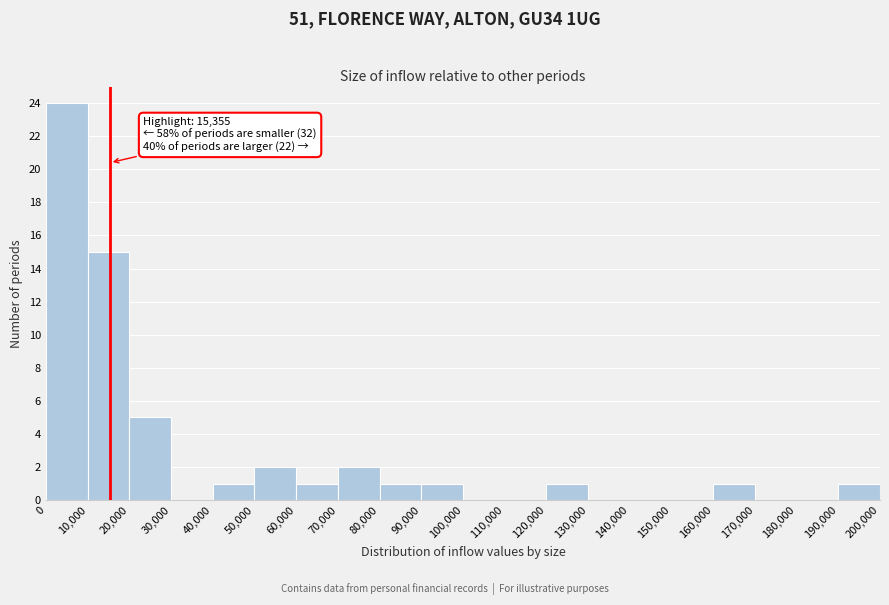

Over which range of the x-axis is the bar tallest?

0 to 10,000